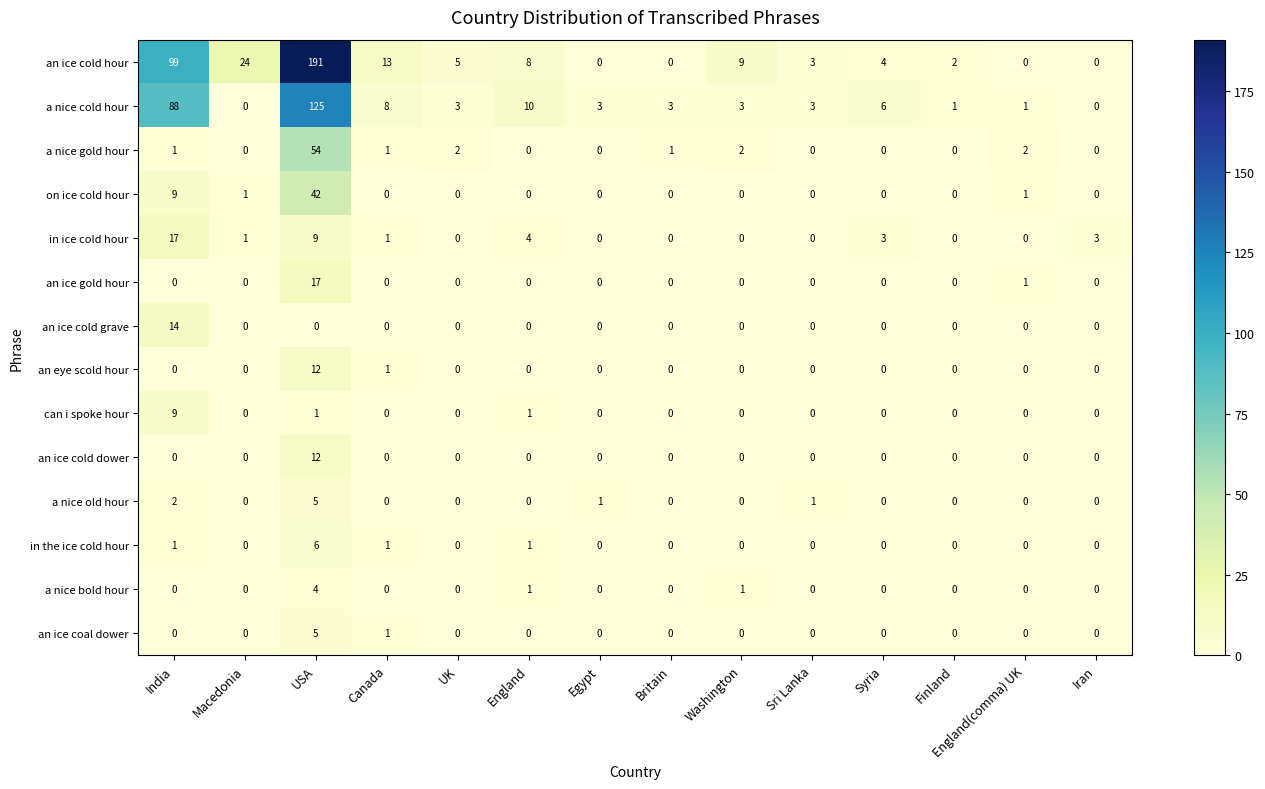

What is the total value across all series at Macedonia?

26